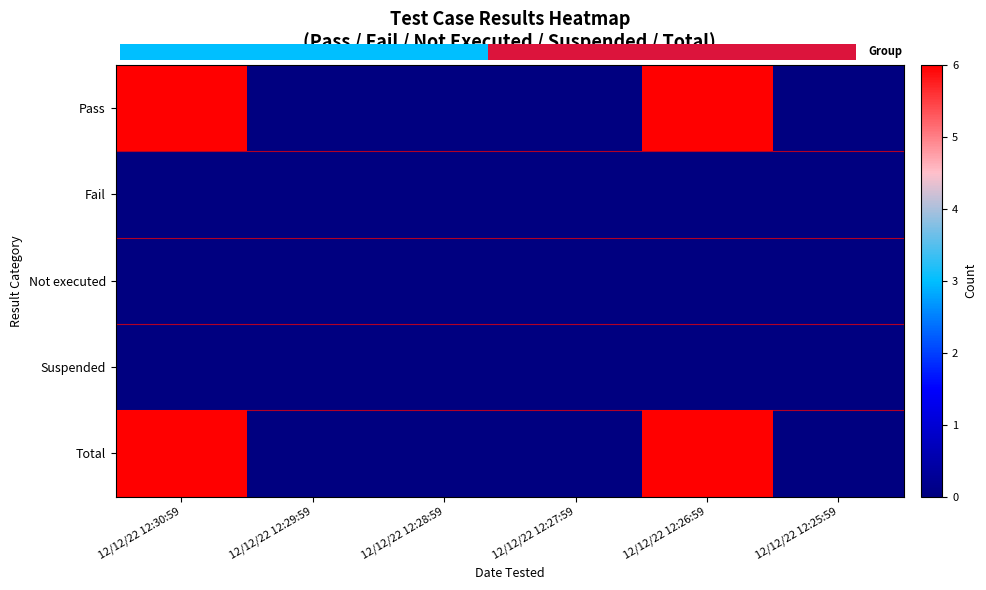

At 12/12/22 12:29:59, list the series in order from largest to smallest.

Pass, Fail, Not executed, Suspended, Total